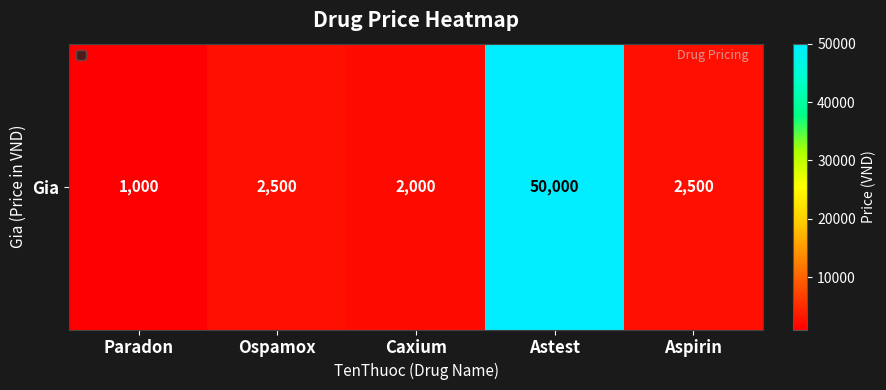

Where is the data nearest to the value 25500?

Ospamox